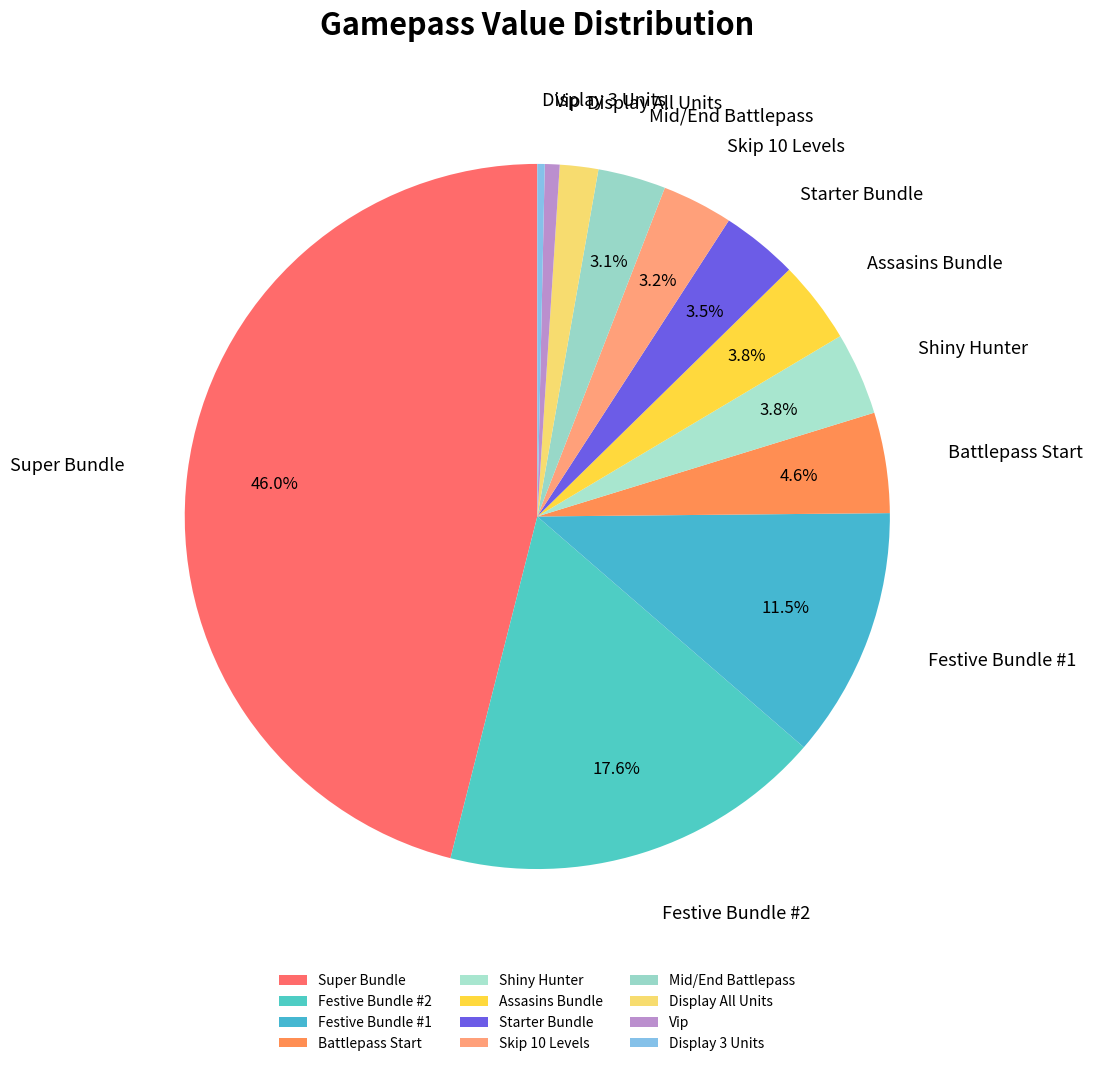

What is the ratio of the value at Shiny Hunter to the value at Display 3 Units?

11.2